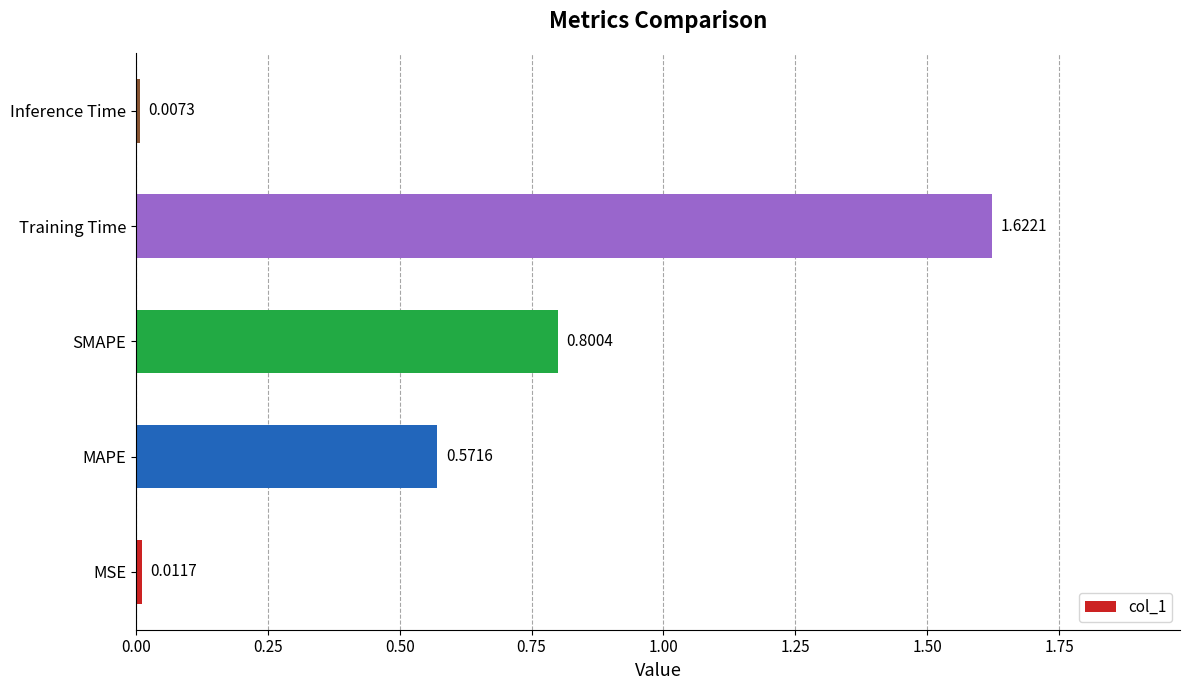

What is the change in value from MAPE to Inference Time?

-0.6